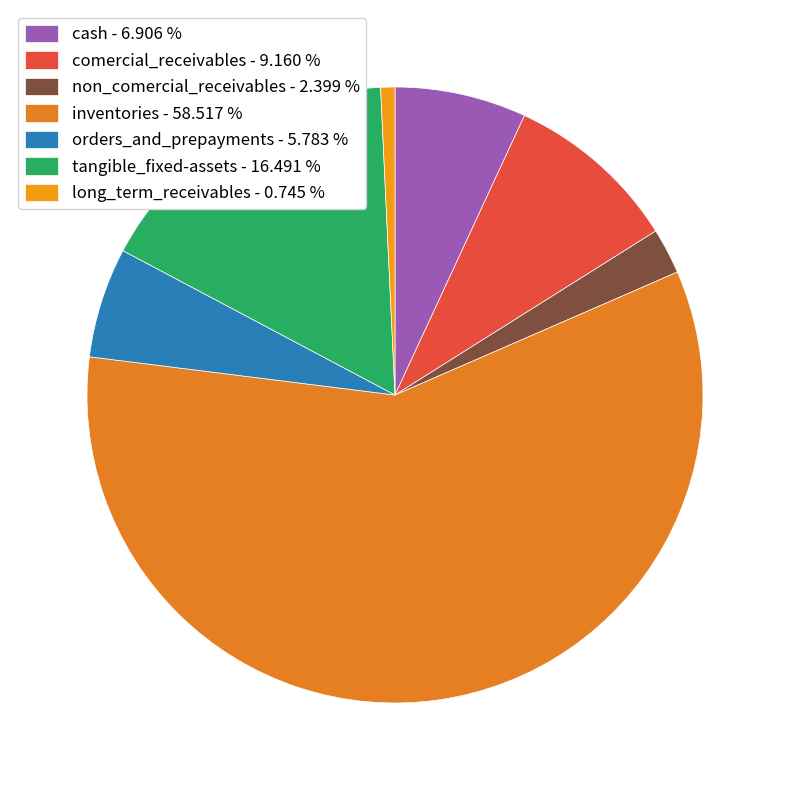

Is there a majority slice in this chart?

Yes